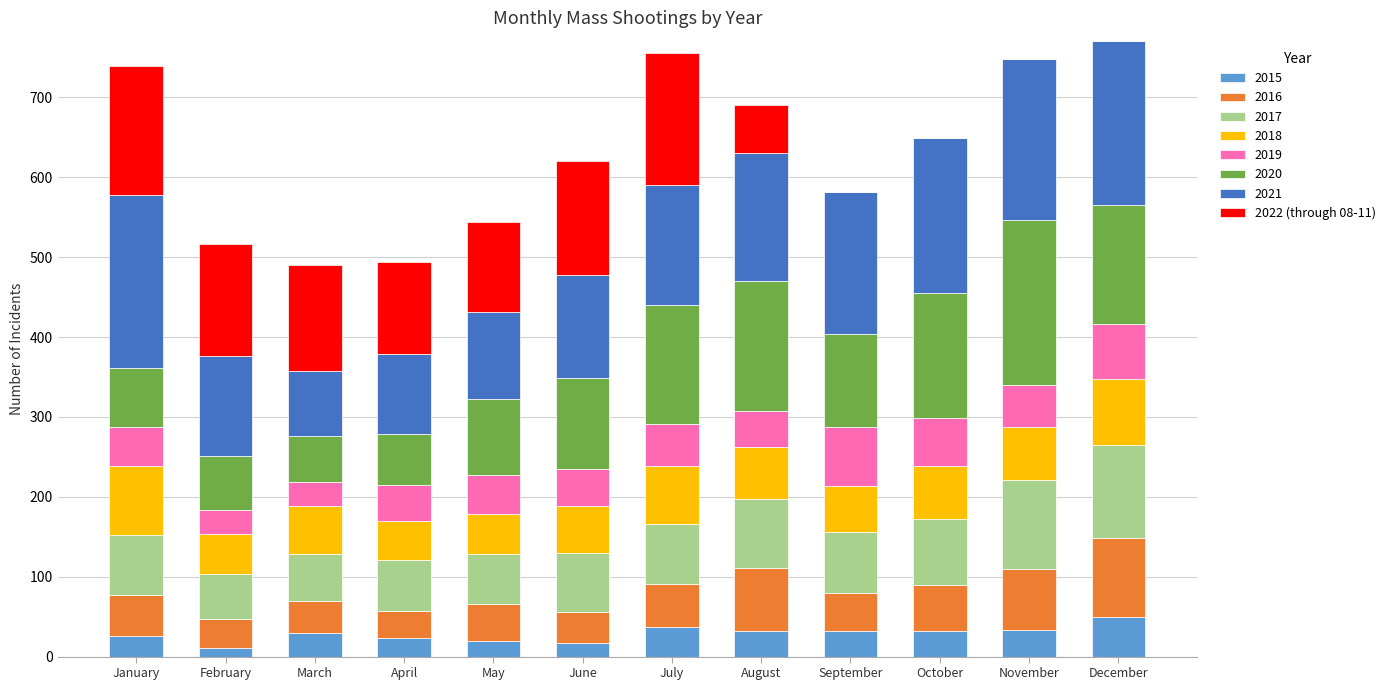

What is the maximum value for 2015?

49